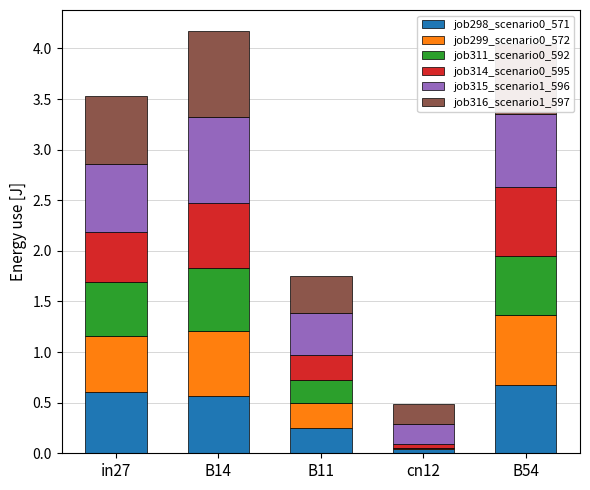

What is the maximum value for job298_scenario0_571?

0.7